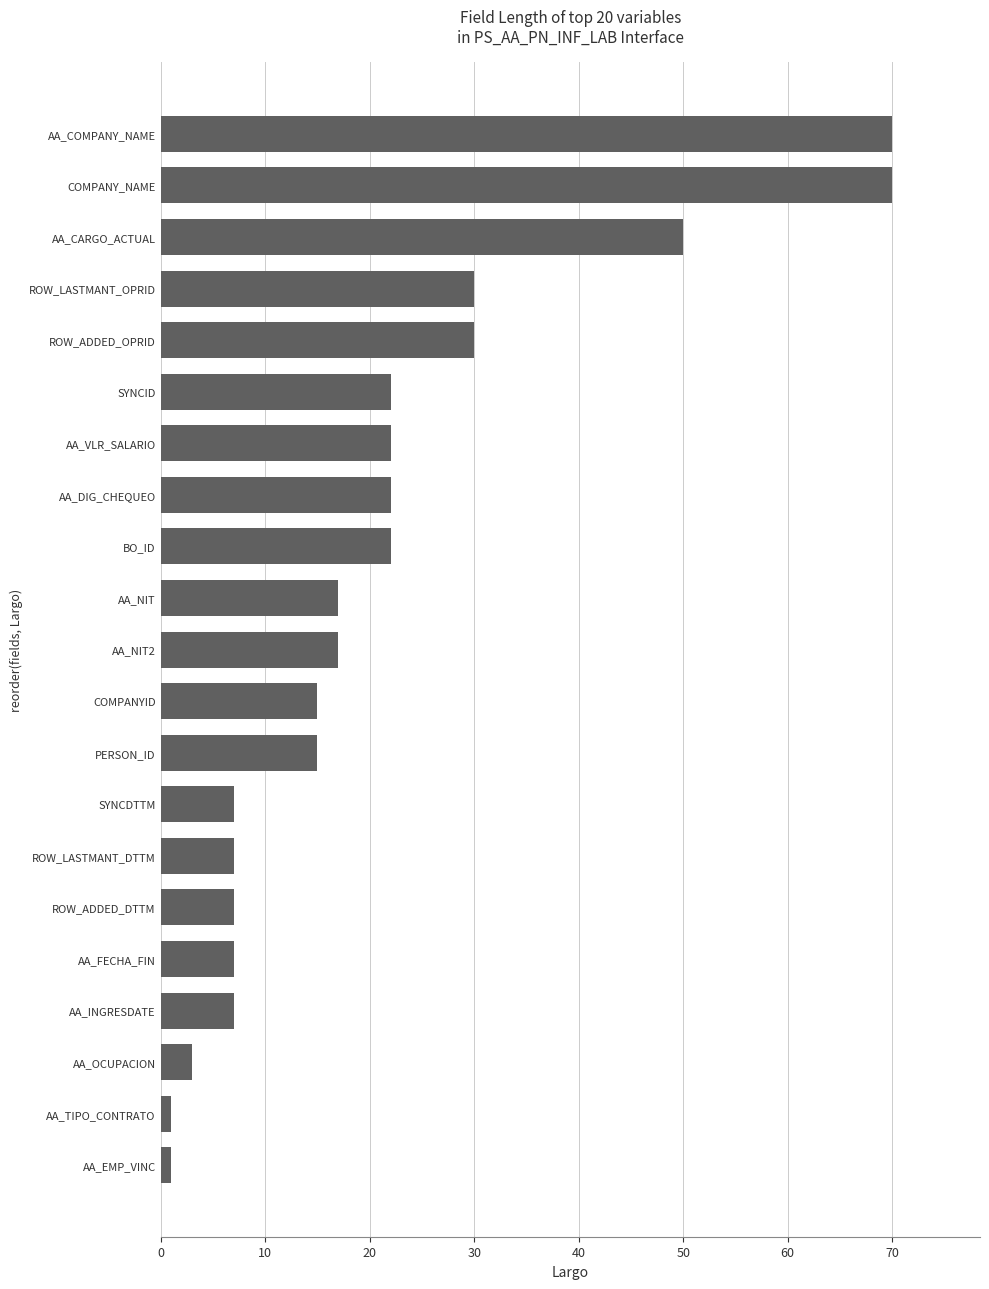

Reading bottom to top, extract all data points from this chart.

1	1	3	7	7	7	7	7	15	15	17	17	22	22	22	22	30	30	50	70	70